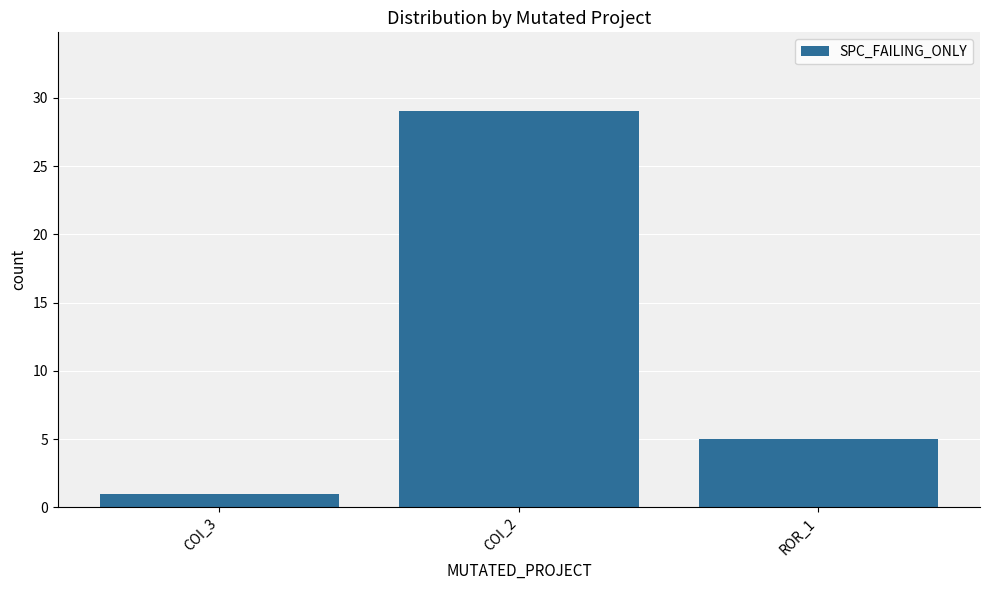

What is the sum of all values?

35